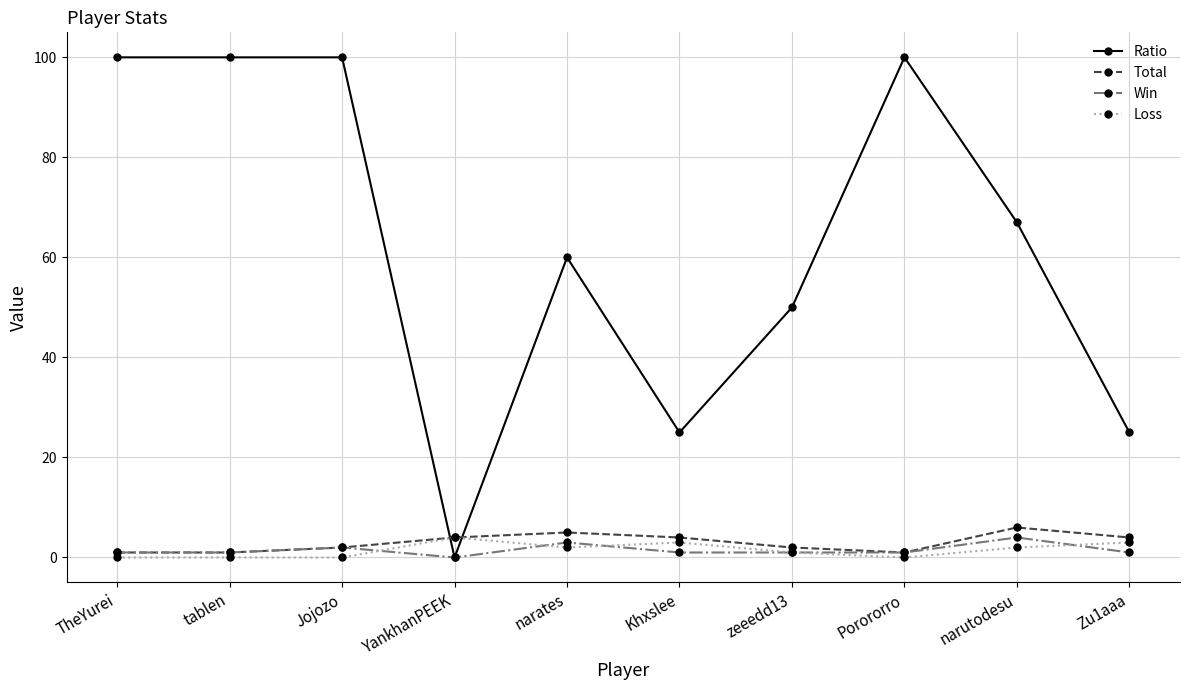

Which series has the widest spread of values?

Ratio